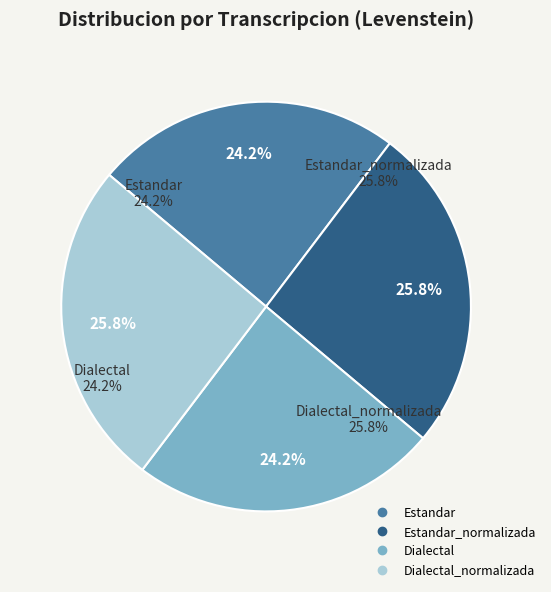

Count the number of slices in the pie.

4